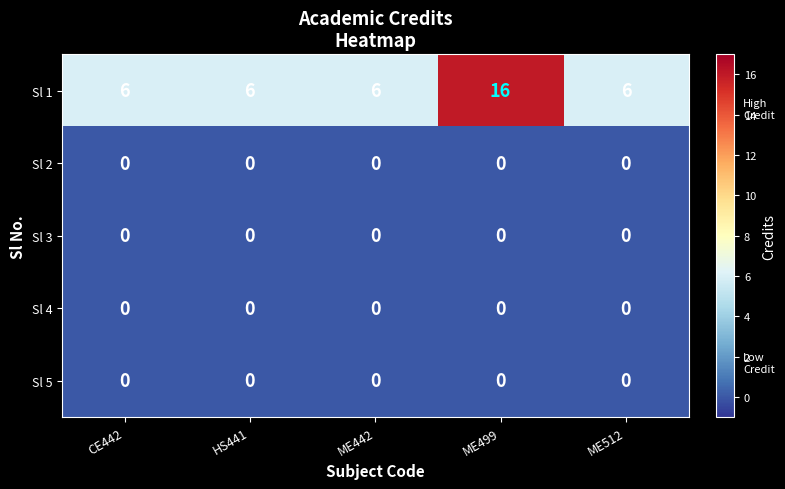

What is the greatest value displayed?

16